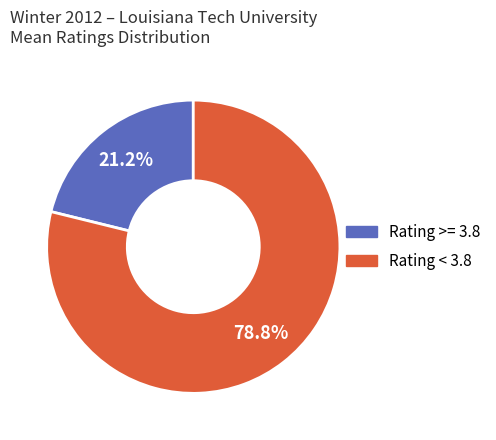

Is there a majority slice in this chart?

Yes